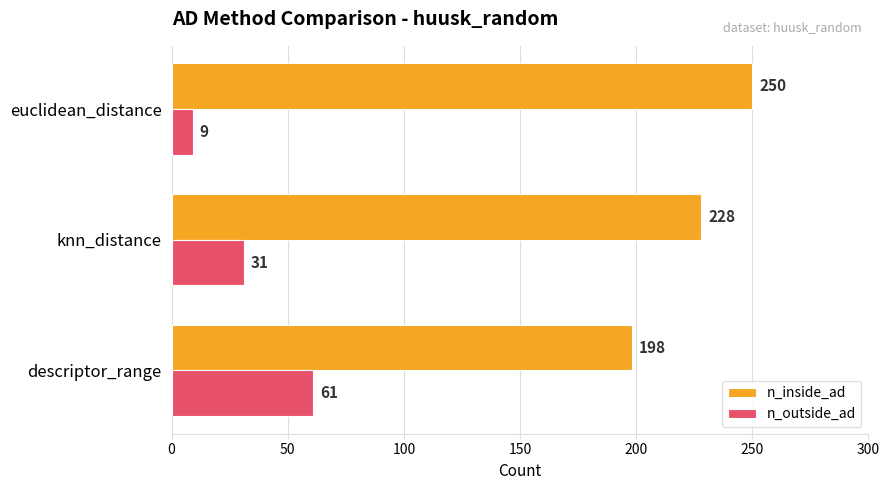

How many data points does each series have?

3